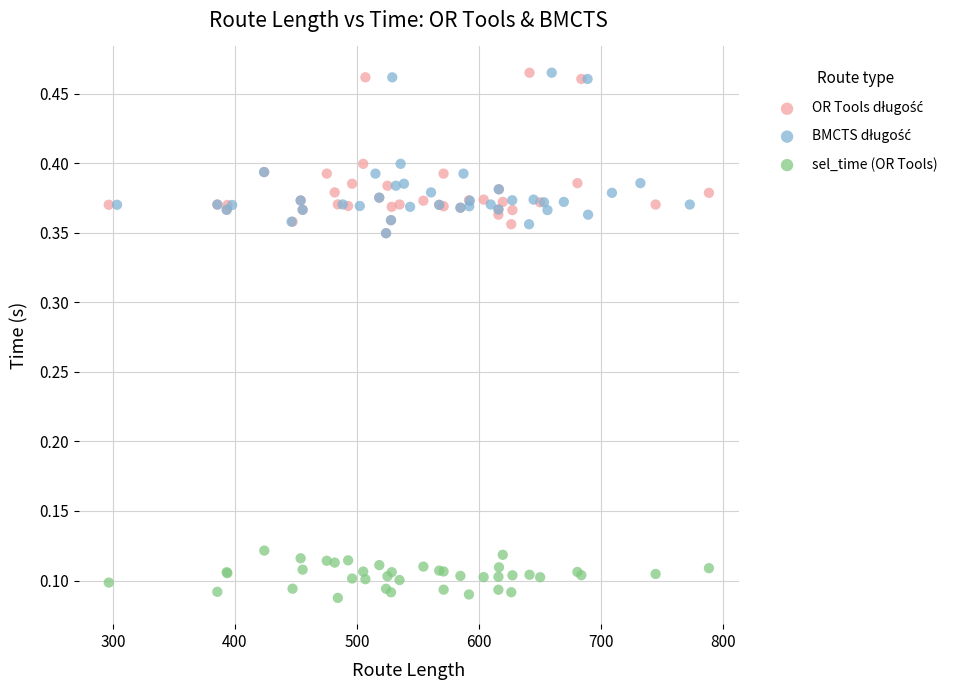

Which series reaches the minimum Y coordinate?

sel_time (OR Tools)